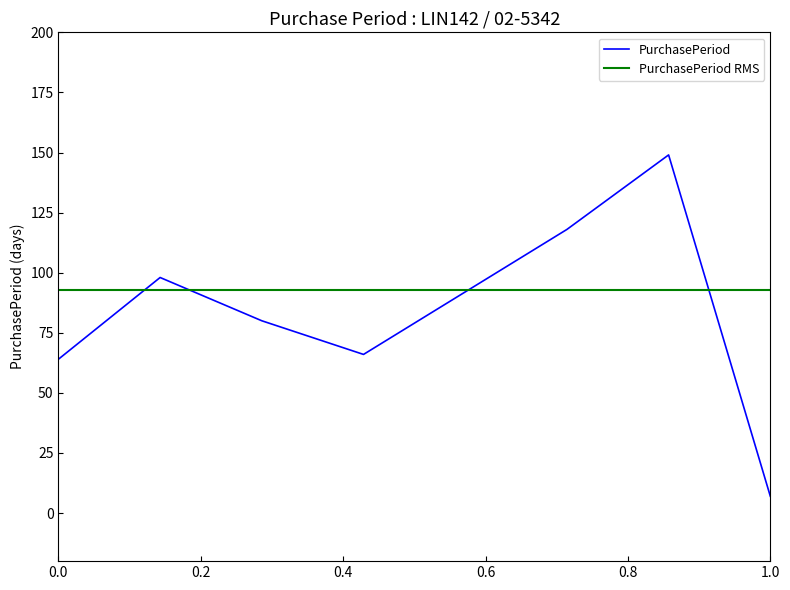

Is it true that the value at 2016-10-03 is 66?

True